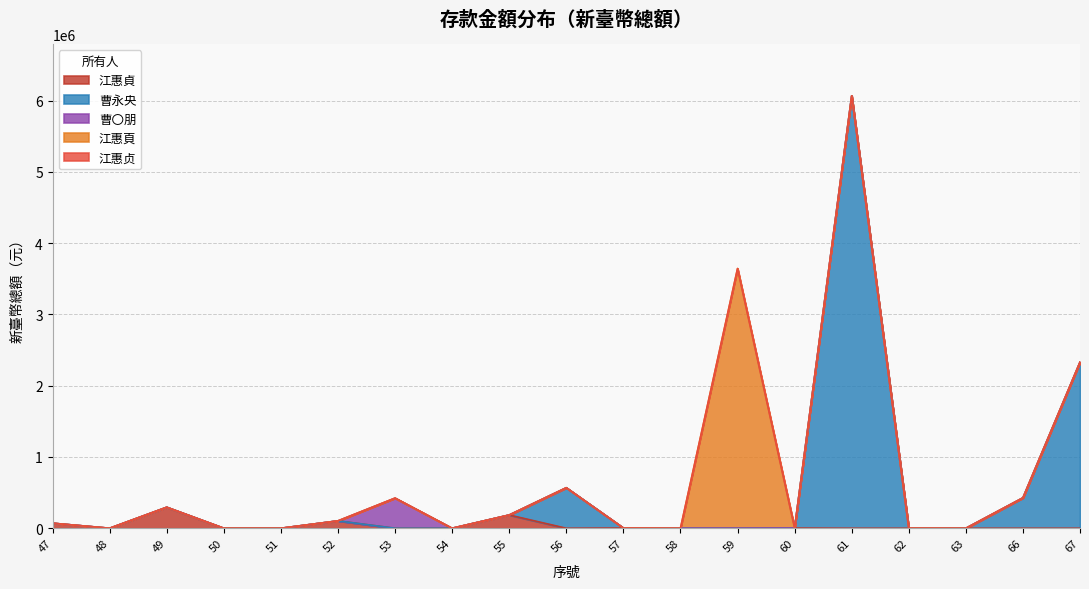

What is the highest value of the 江惠貞 series?

294722